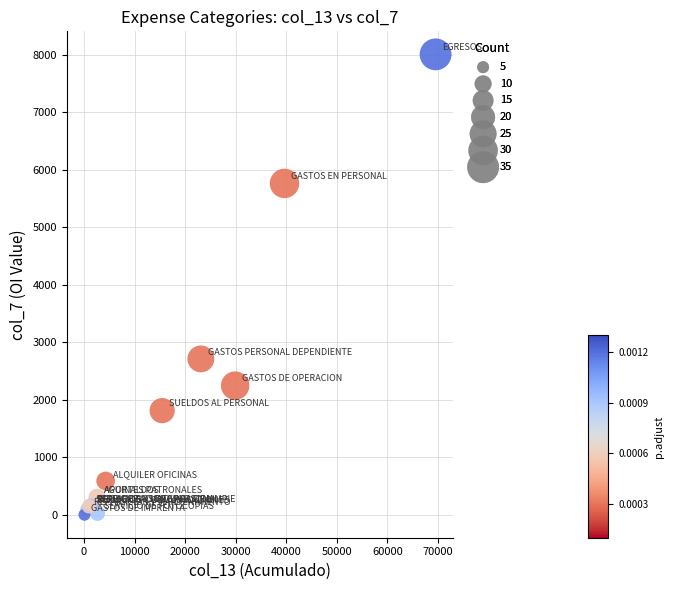

What Y value in the scatter plot is closest to 4003?

2709.8